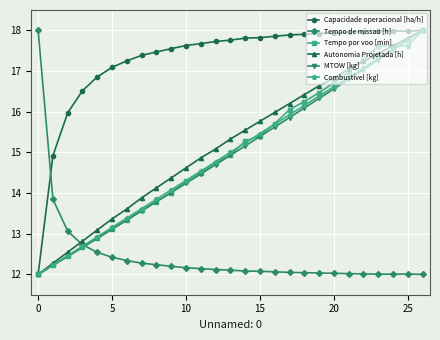

What are all the series names shown in the legend?

Capacidade operacional [ha/h], Tempo de missao [h], Tempo por voo [min], Autonomia Projetada [h], MTOW [kg], Combustivel [kg]